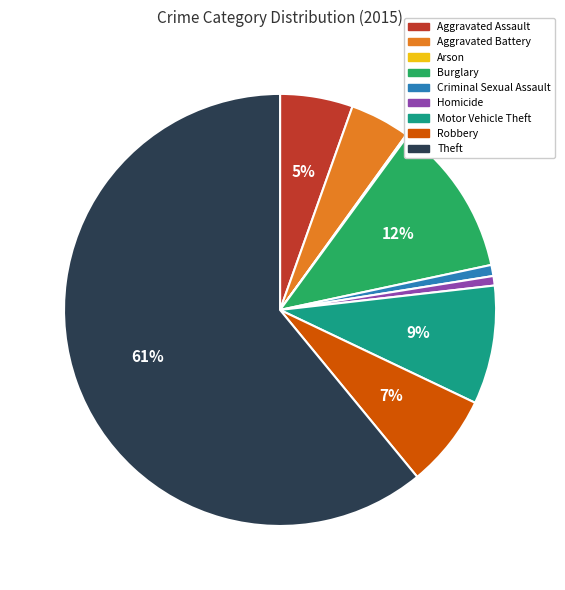

Is there any slice that represents more than half of the pie?

Yes